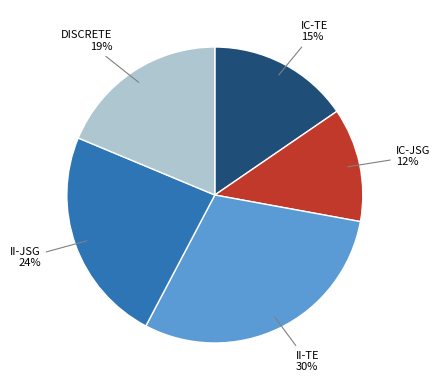

Does any single category account for the majority?

No